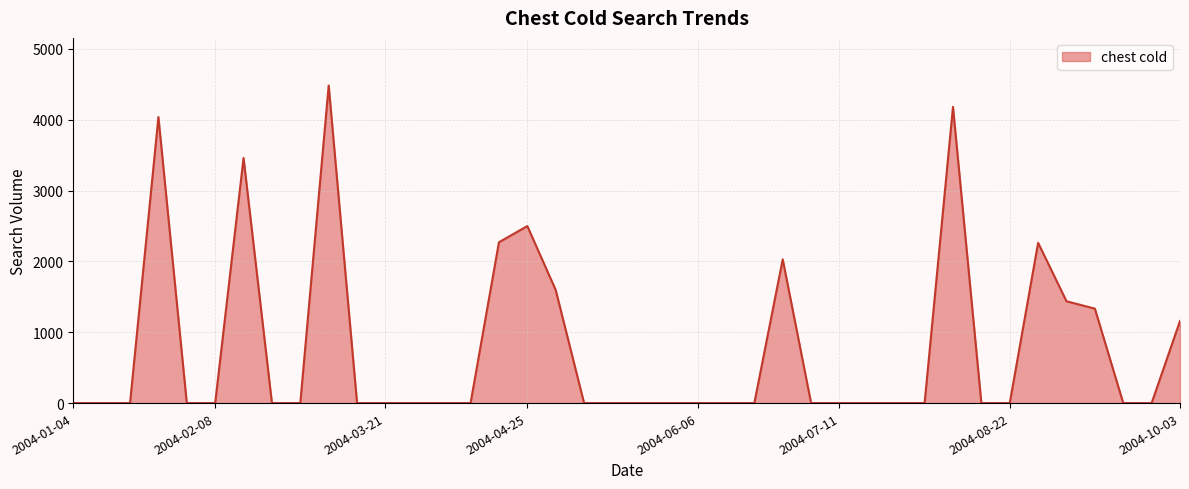

True or false: the data has more than 0 interior local peaks.

True